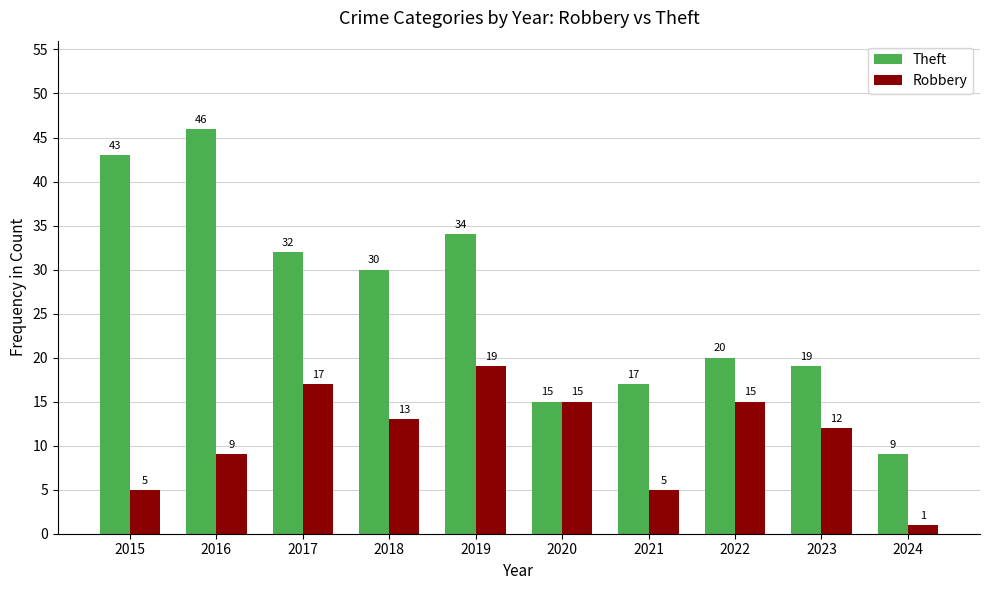

Which series has the largest range (max minus min)?

Theft